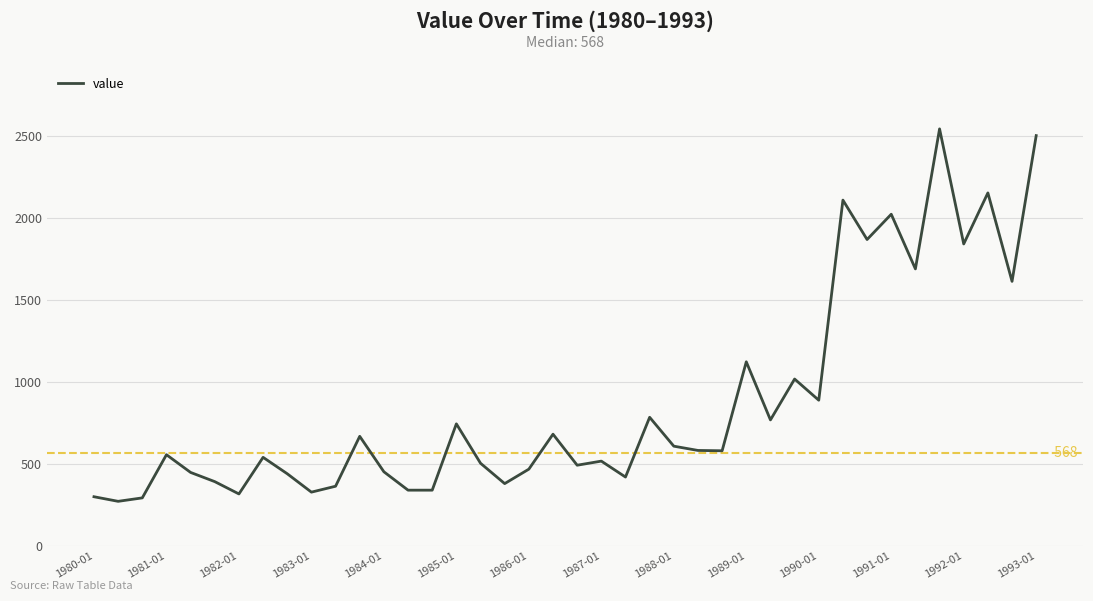

Does the chart have visible grid lines?

Yes